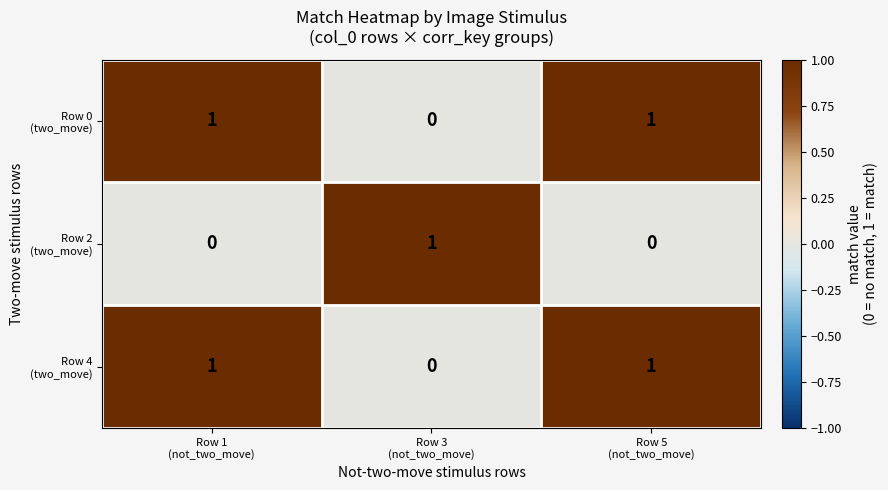

At how many categories does at least one series exceed 0?

3